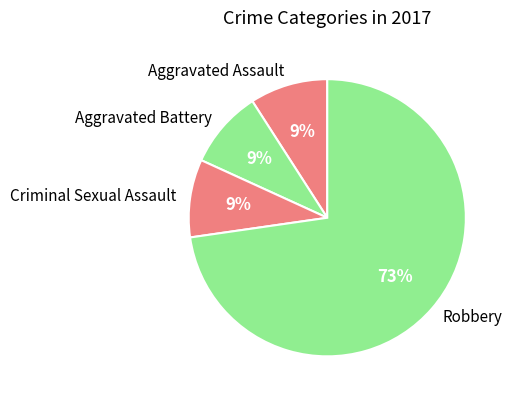

Is the sum of Aggravated Assault and Aggravated Battery greater than half?

No